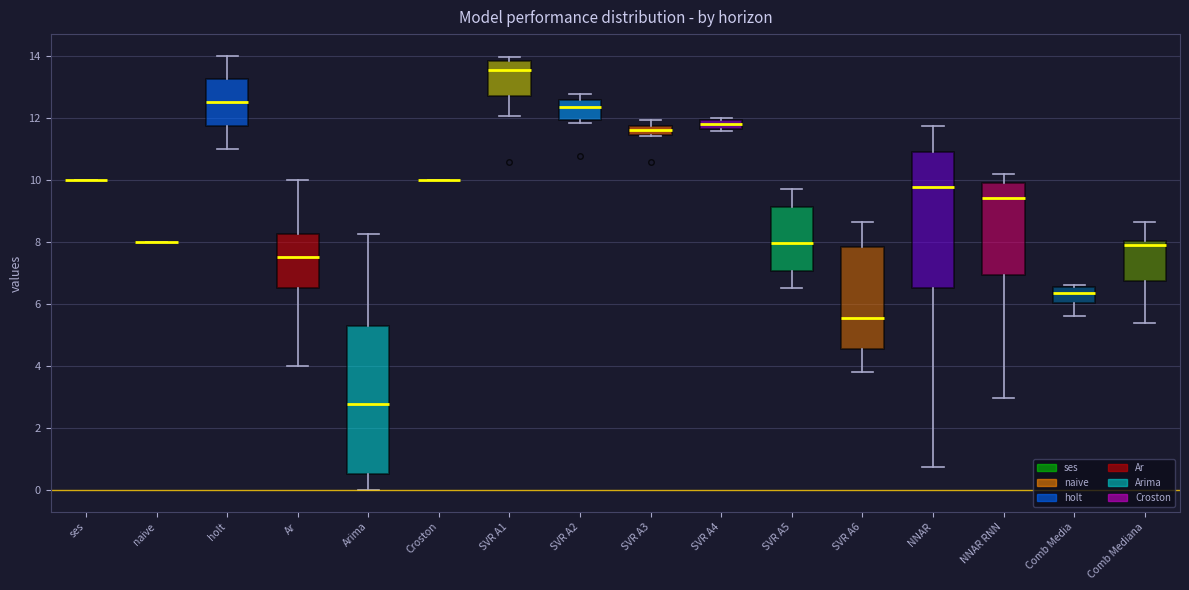

Which box is the tallest, from its lower edge to its upper edge?

Arima